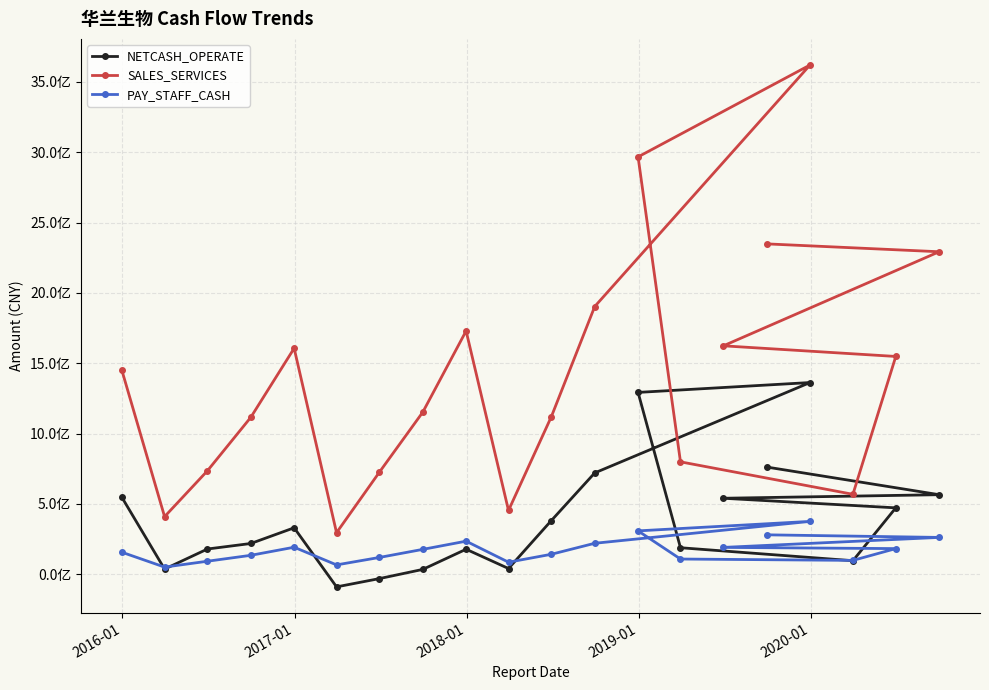

What is the sum of all NETCASH_OPERATE values?

7822552835.3